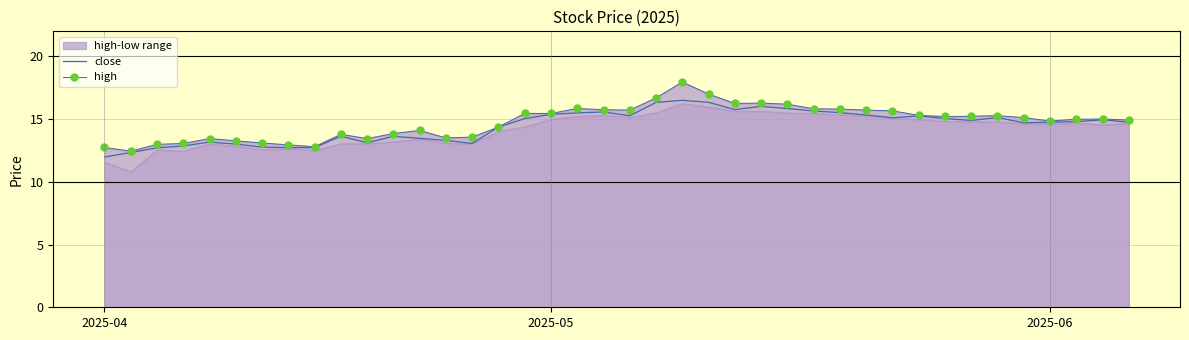

The value of close at 31 is 19.8. True or false?

False